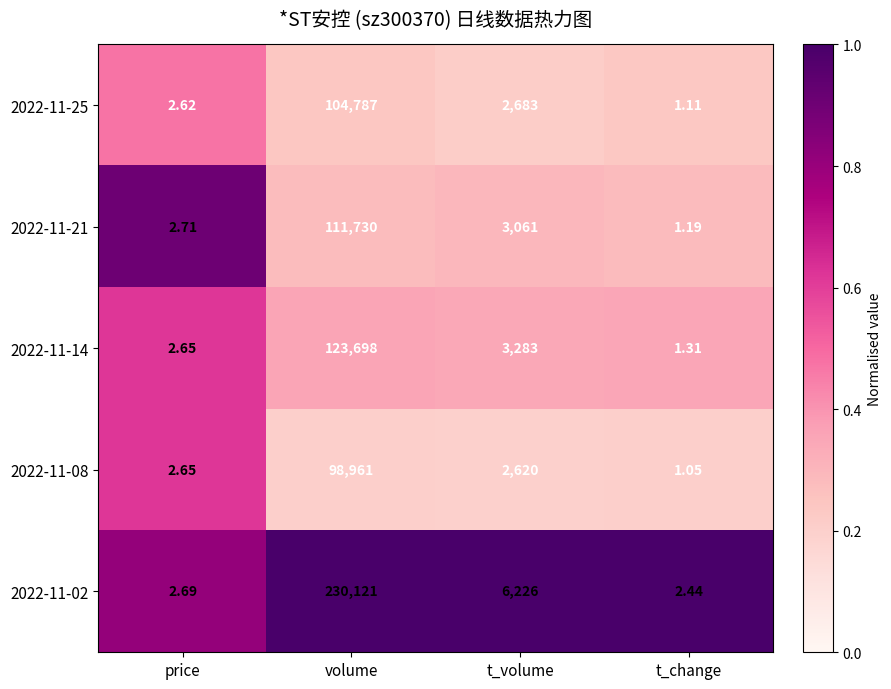

Where does the 2022-11-08 series first go above 2620?

volume